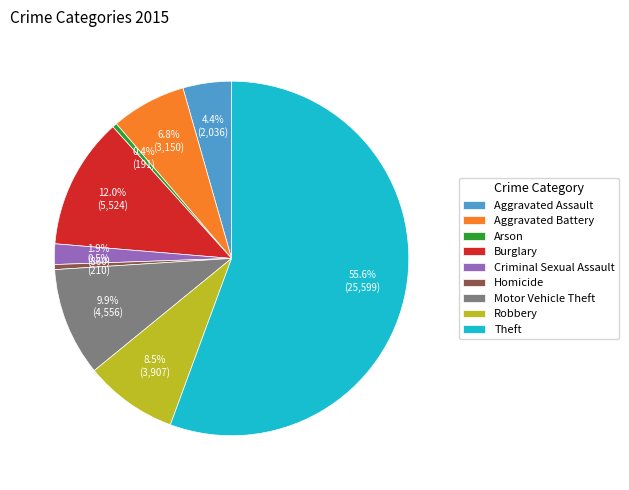

Between Arson and Motor Vehicle Theft, which is larger?

Motor Vehicle Theft